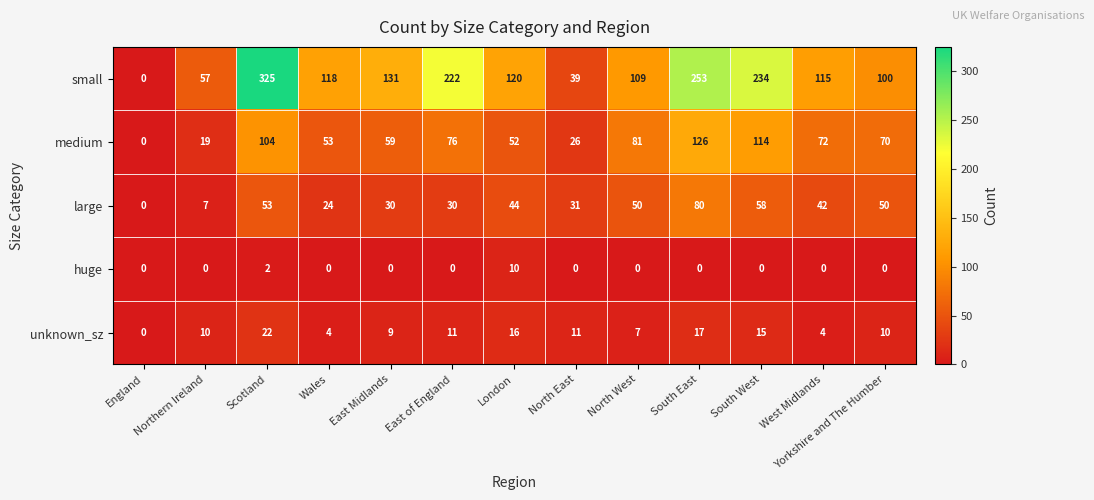

What is the difference between the maximum and minimum values in the small series?

325